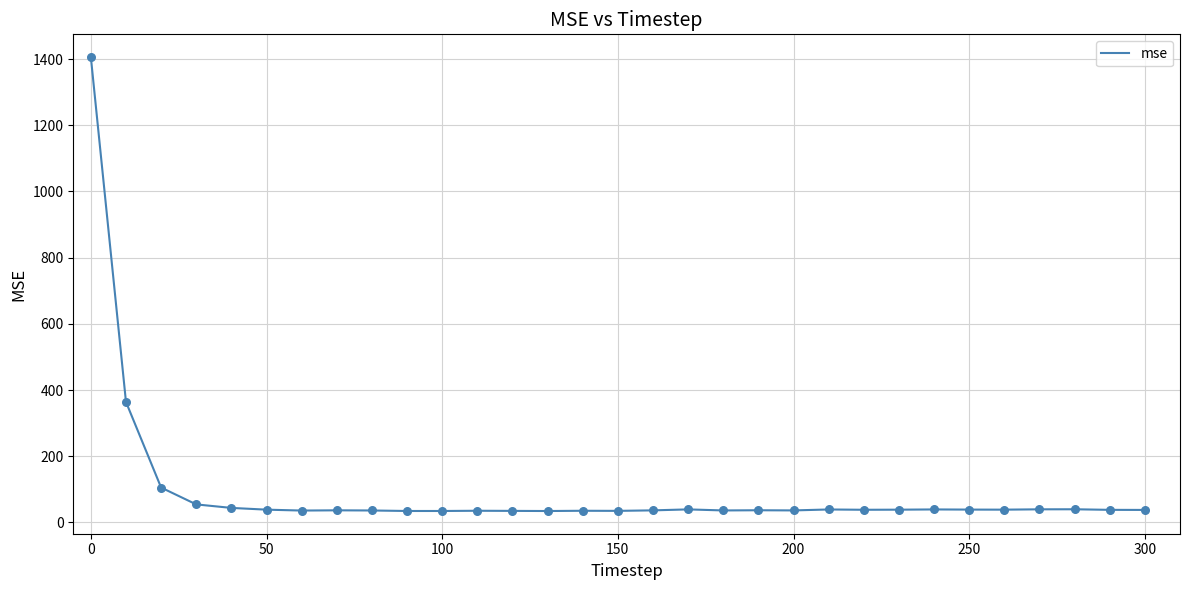

What is the difference between the maximum and minimum values?

1371.8